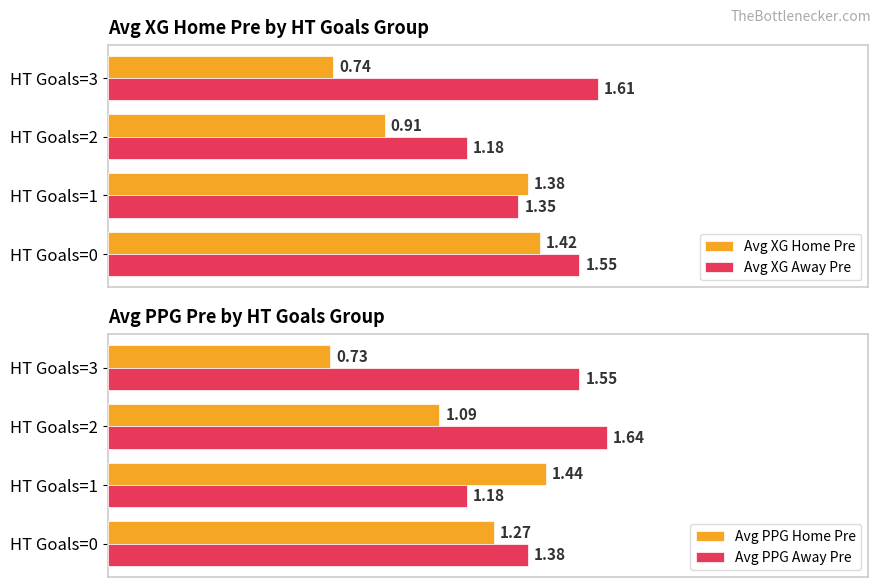

What is the spread (max minus min) of values at 1.5?

0.9